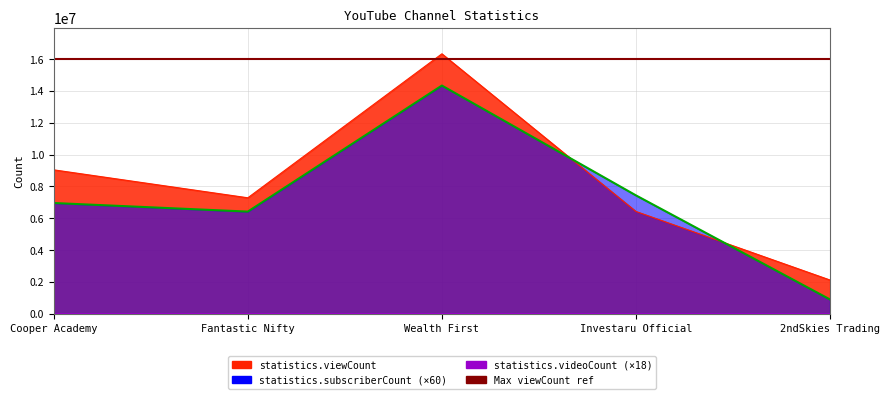

How many data points in statistics.viewCount are less than 7288295?

2